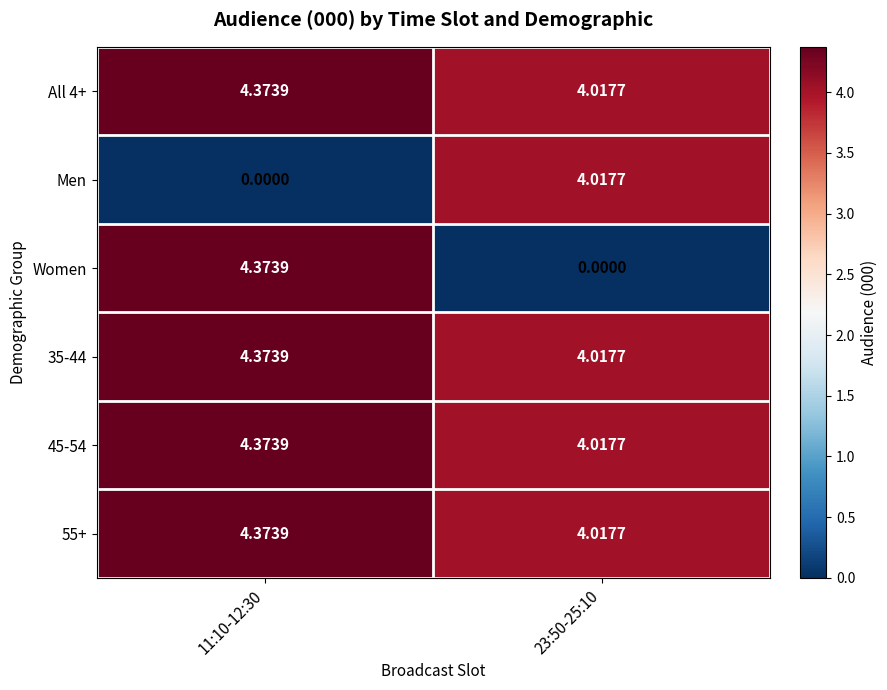

Which series changed the most between 11:10-12:30 and 23:50-25:10?

Women